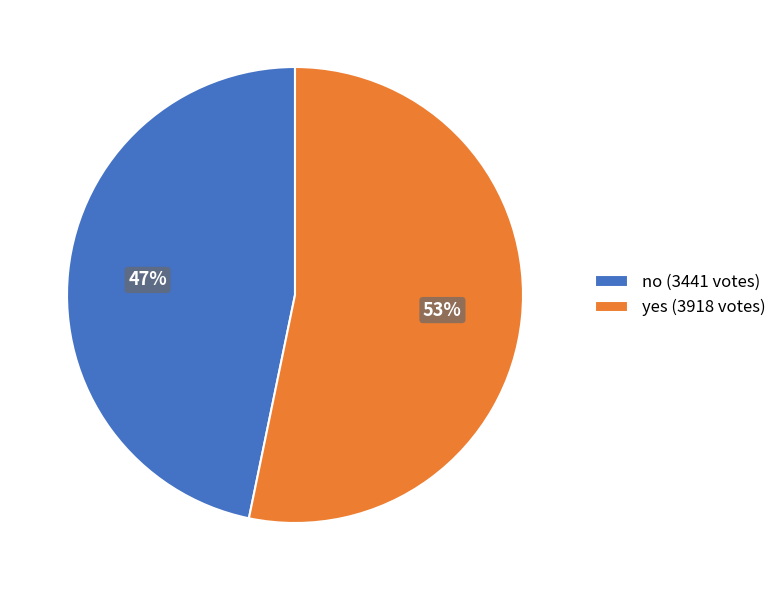

To the nearest percent, what percentage of the pie is yes?

53%